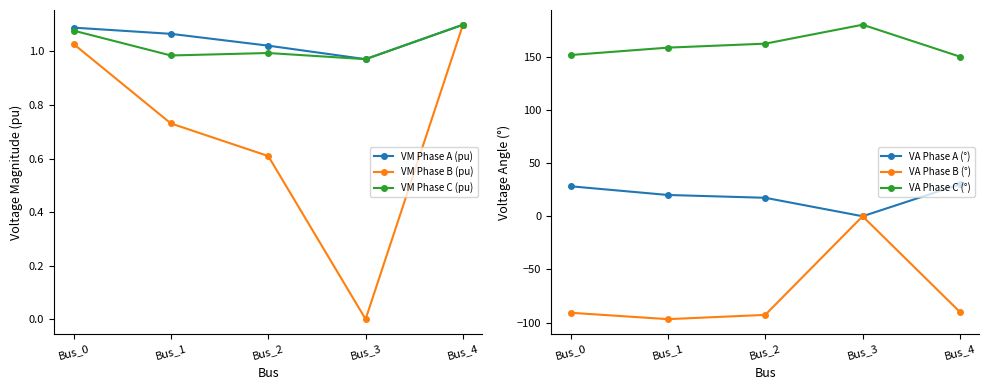

Reading left to right, extract all data points from this chart.

VM Phase A (pu): Bus_0=1.1	Bus_1=1.1	Bus_2=1.0	Bus_3=1.0	Bus_4=1.1
VM Phase B (pu): Bus_0=1.0	Bus_1=0.7	Bus_2=0.6	Bus_3=0.0	Bus_4=1.1
VM Phase C (pu): Bus_0=1.1	Bus_1=1.0	Bus_2=1.0	Bus_3=1.0	Bus_4=1.1
VA Phase A (°): Bus_0=28.2	Bus_1=20.0	Bus_2=17.4	Bus_3=-0.0	Bus_4=30.0
VA Phase B (°): Bus_0=-90.7	Bus_1=-96.7	Bus_2=-92.7	Bus_3=0.0	Bus_4=-90.0
VA Phase C (°): Bus_0=151.5	Bus_1=158.5	Bus_2=162.2	Bus_3=180.0	Bus_4=150.0